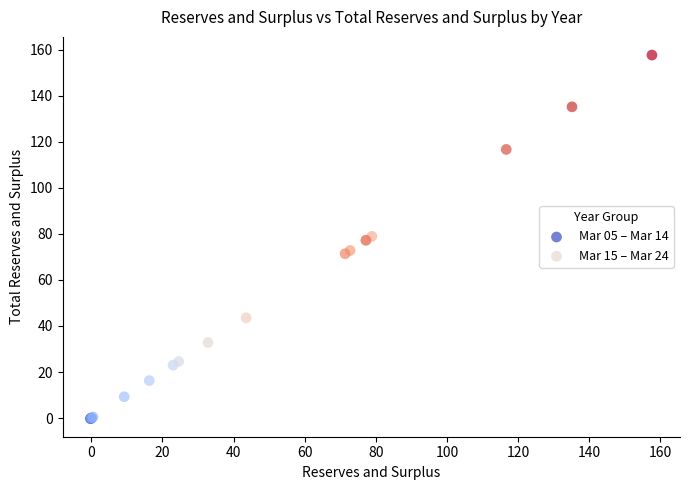

Which series reaches the maximum Y coordinate?

Mar 15 – Mar 24